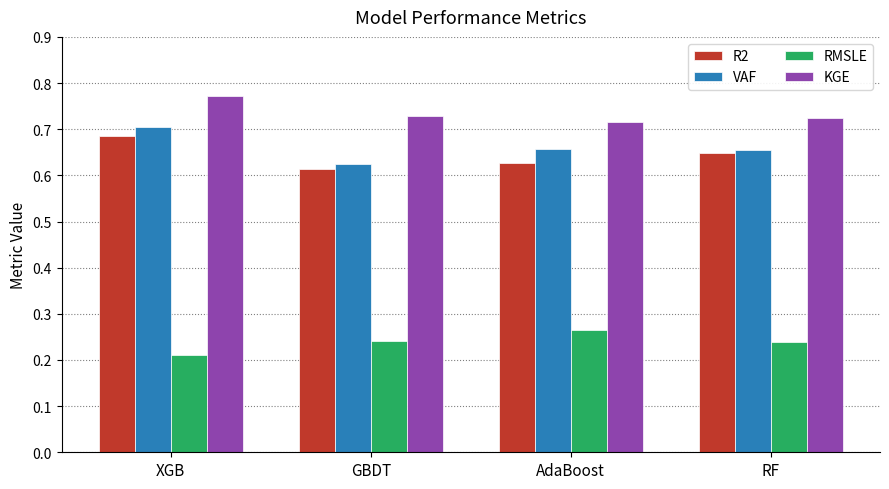

Rank the series at GBDT from highest to lowest value.

KGE, VAF, R2, RMSLE